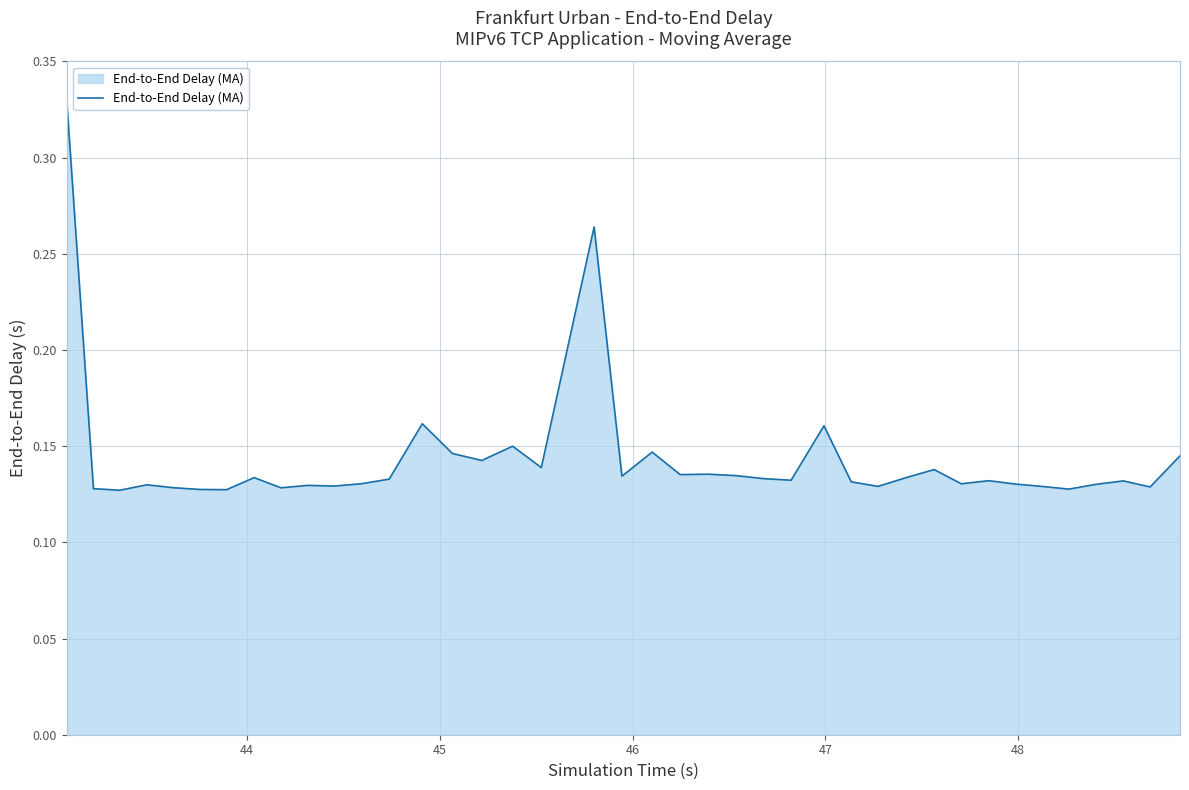

Does the chart have visible grid lines?

Yes